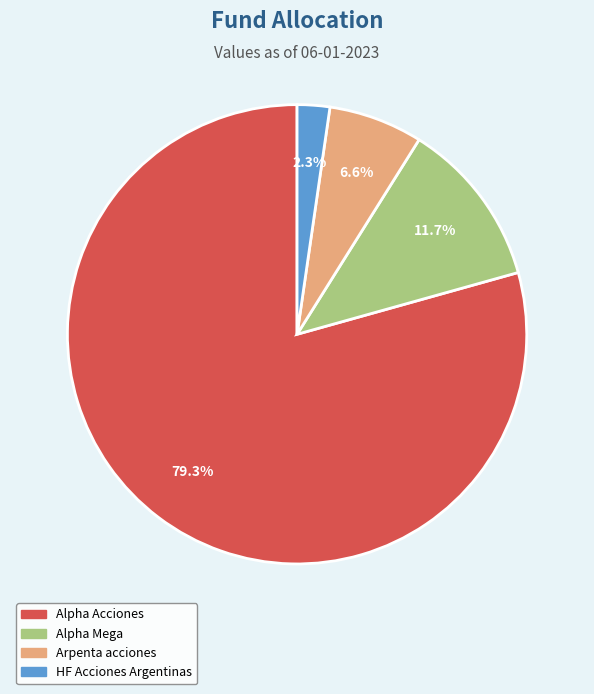

Approximately how many times larger is the value at Alpha Mega compared to Alpha Acciones?

0.1